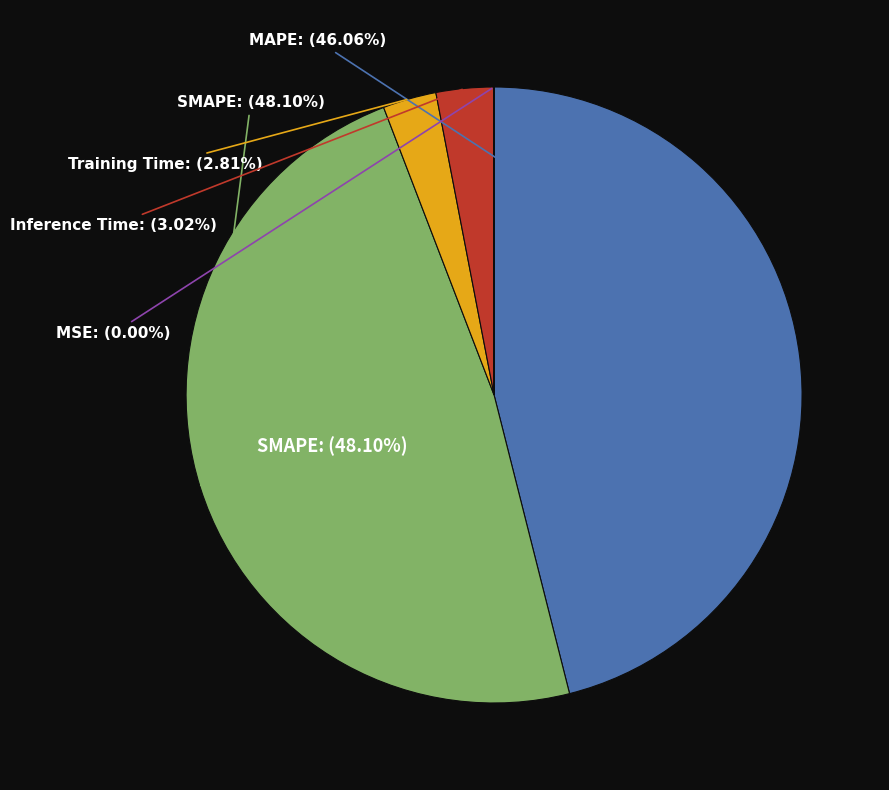

Count the number of slices in the pie.

5